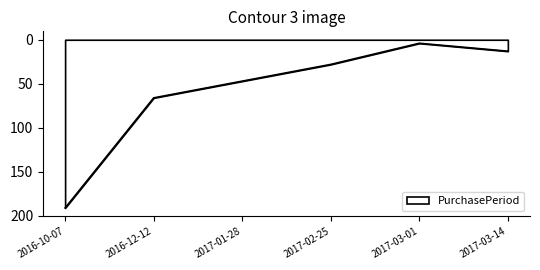

The chart shows a value of 28 at 2017-02-25. True or false?

True